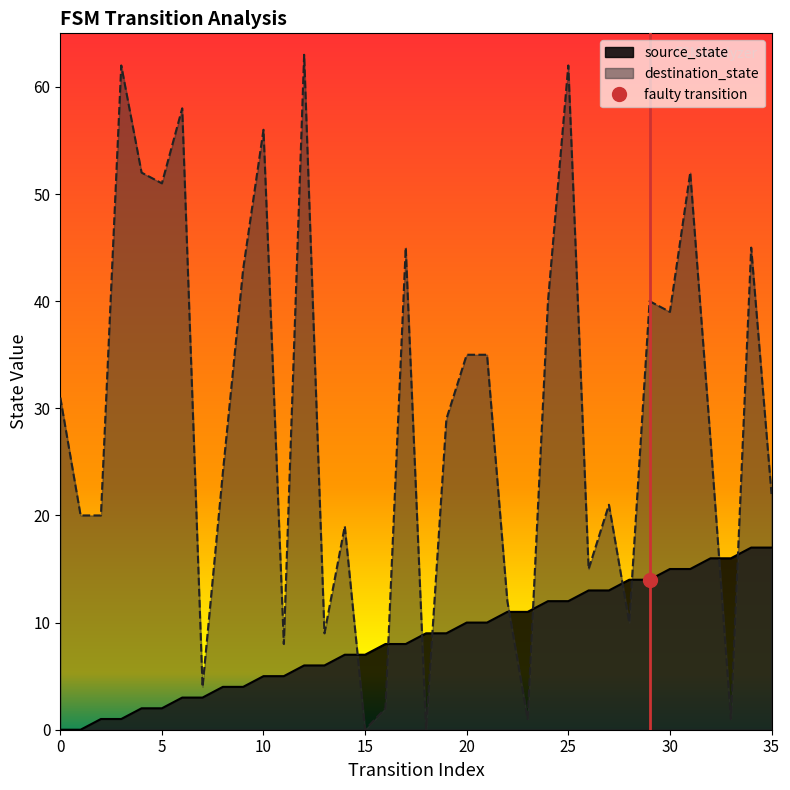

True or false: source_state has more than 2 interior local peaks.

False